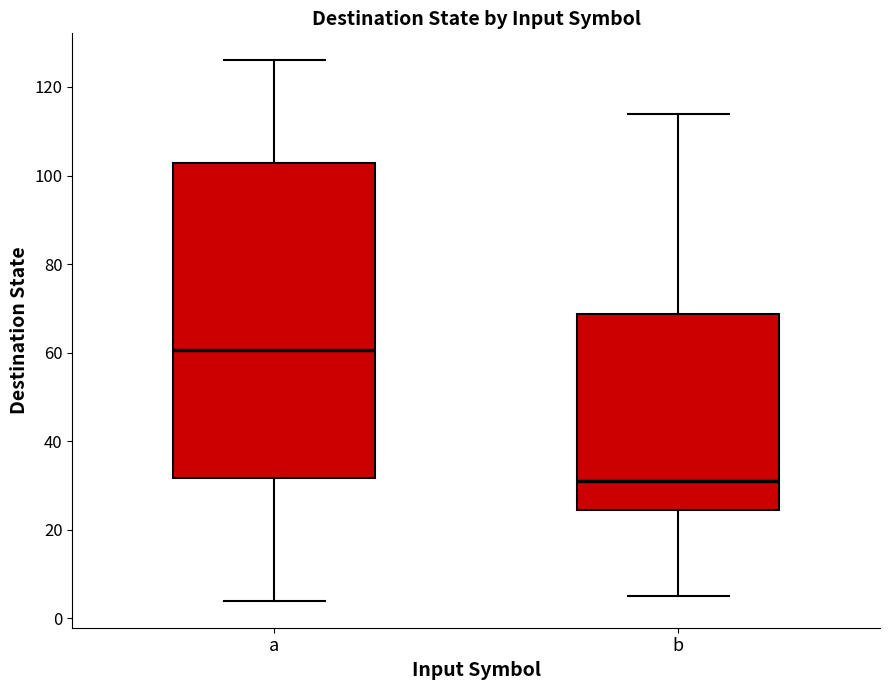

Where does the upper whisker of the box for b end on the y-axis? The values are not printed on the chart, so give them approximately, as read against the axis.

114